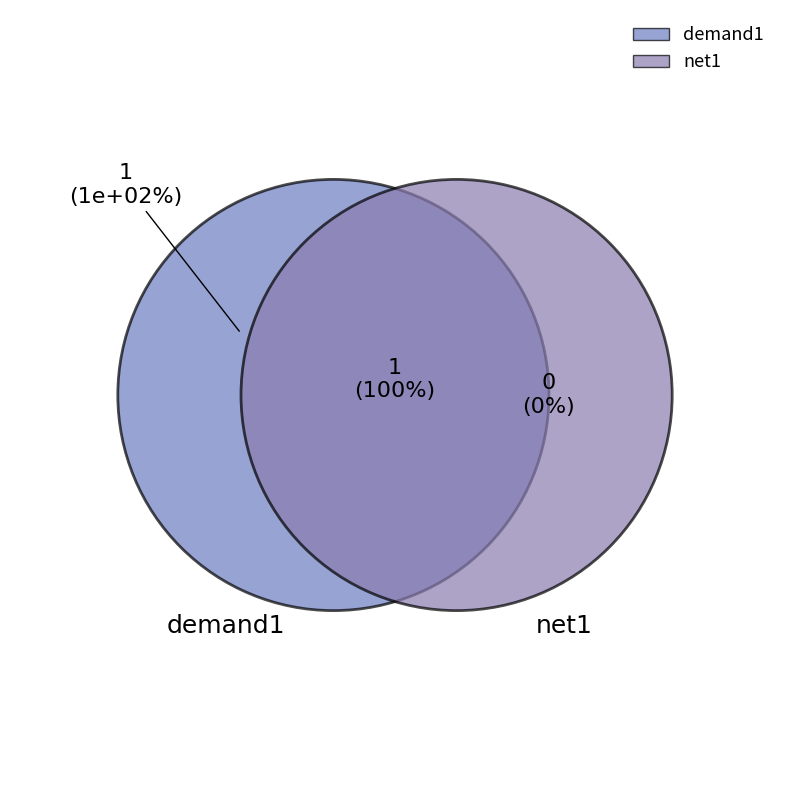

To the nearest percent, what percentage of the pie is demand1?

100%